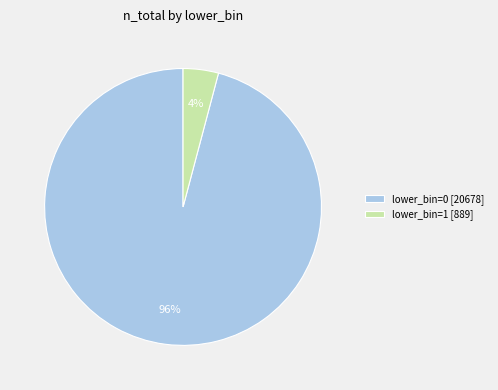

Rank the categories by value from lowest to highest.

lower_bin=1 [889], lower_bin=0 [20678]